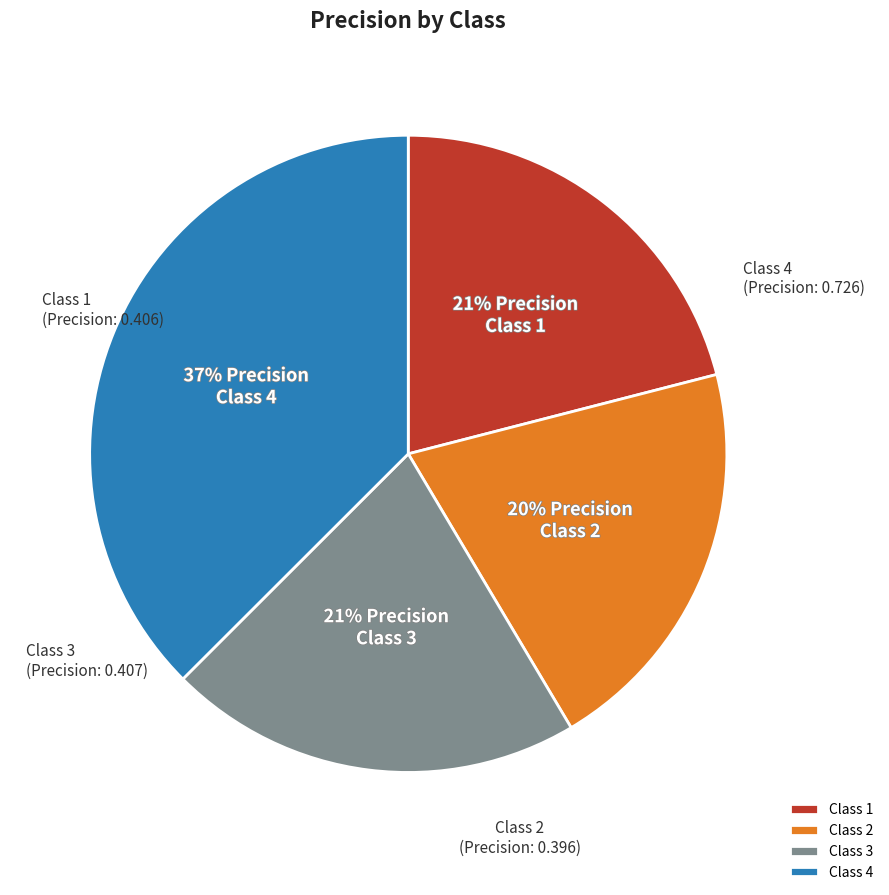

How many slices are in this pie chart?

4